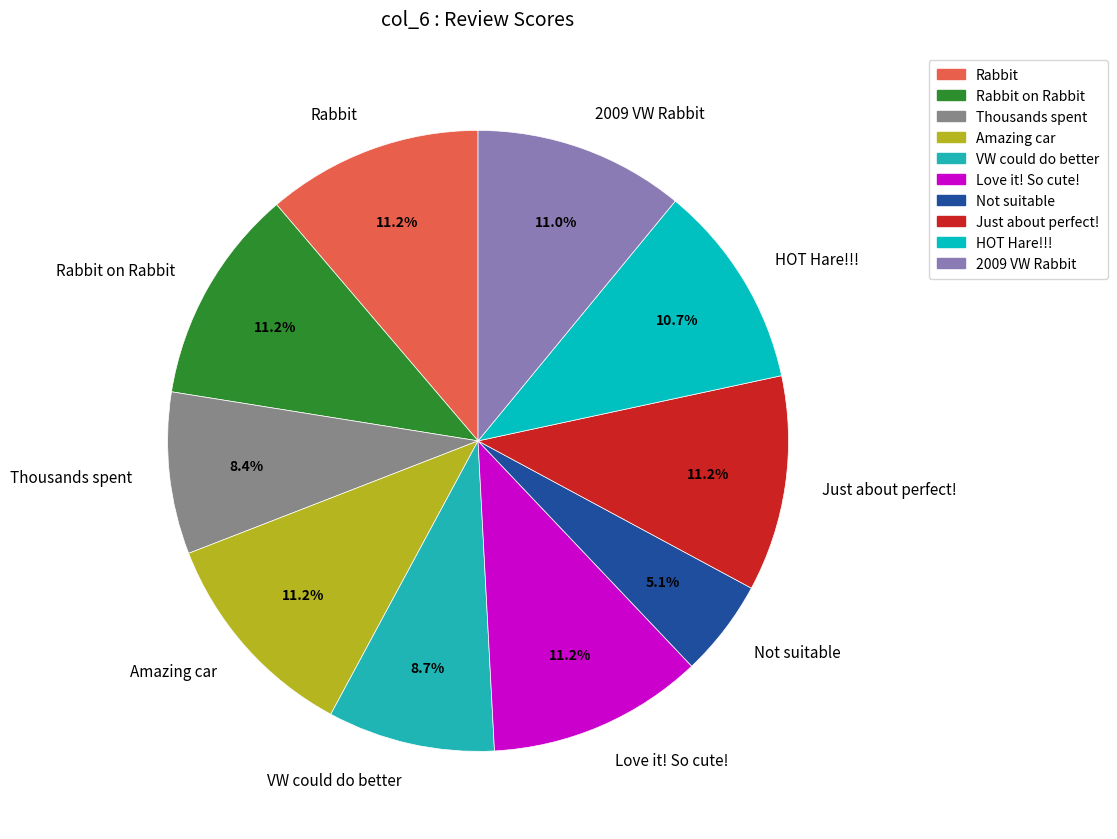

Is there a majority slice in this chart?

No